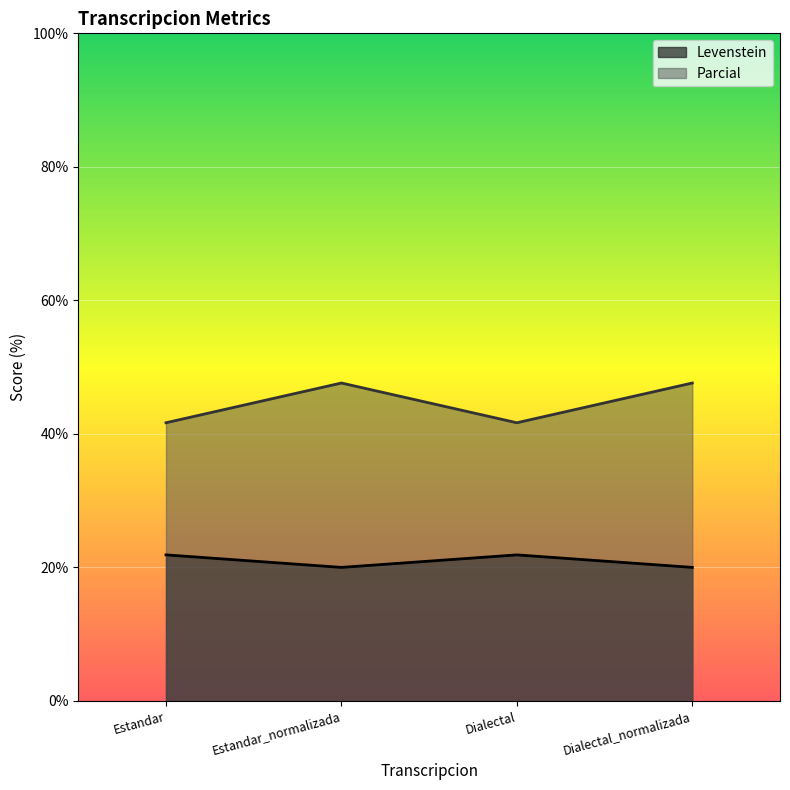

List the labels in order of Levenstein value, smallest first.

Estandar_normalizada, Dialectal_normalizada, Estandar, Dialectal